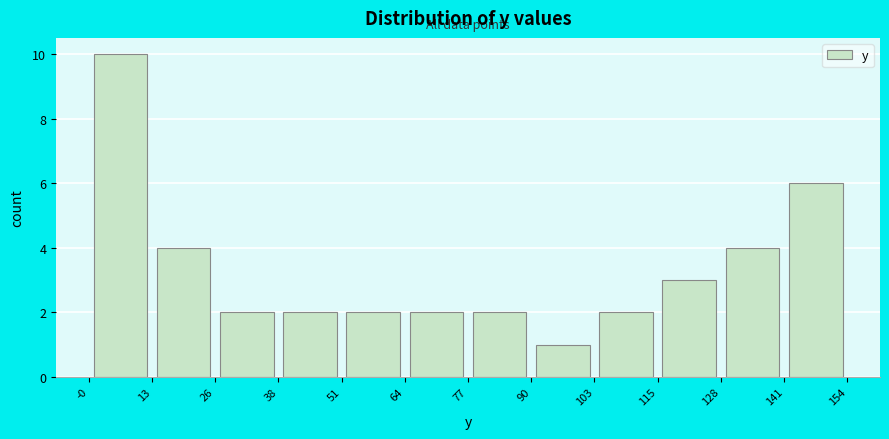

How tall is the bar that spans 128 to 141 on the x-axis? The values are not printed on the chart, so give them approximately, as read against the axis.

4